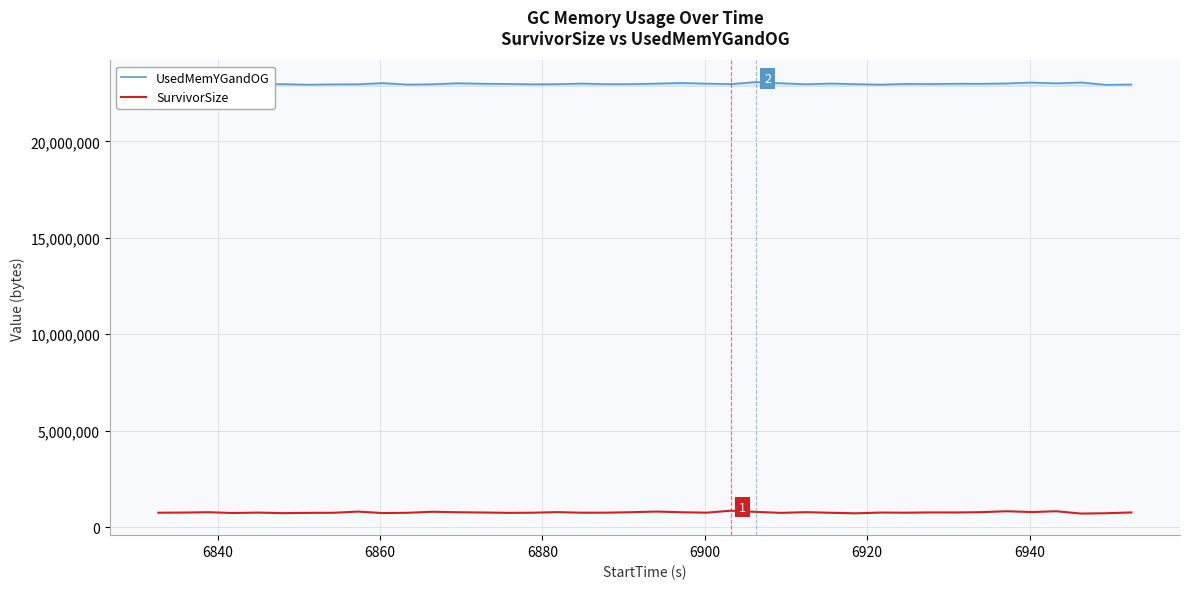

Which series has the largest total across all categories?

UsedMemYGandOG